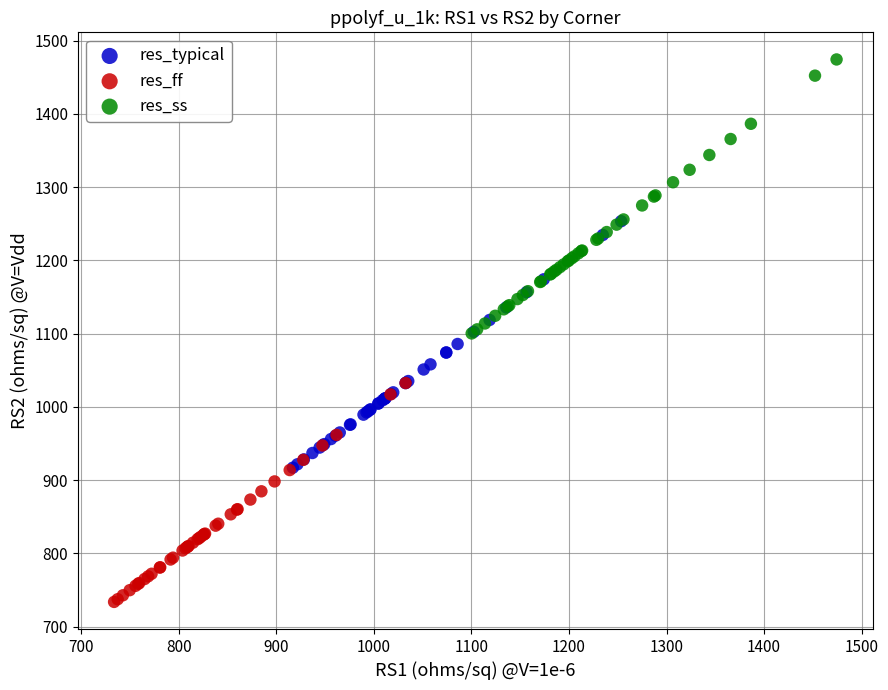

Which series has the widest spread of Y values?

res_ss